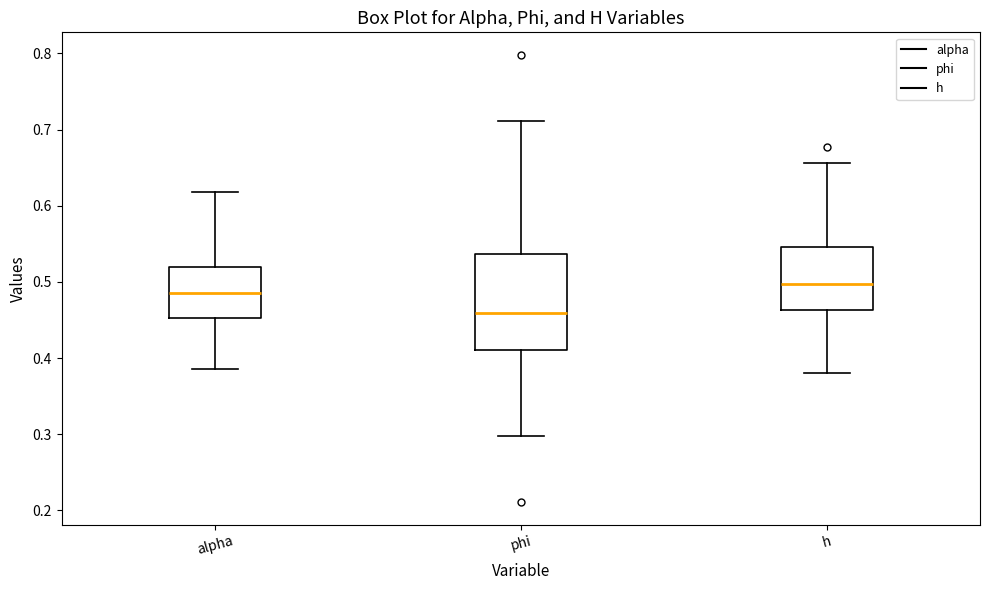

Comparing the boxes themselves (not the whiskers), which one is the tallest?

phi